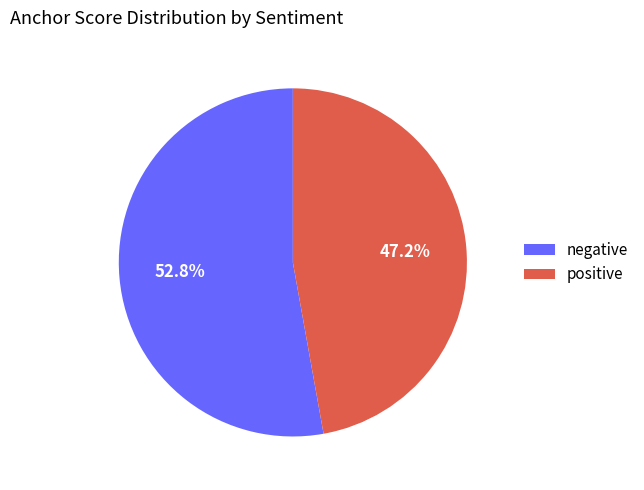

Is there any slice that represents more than half of the pie?

Yes